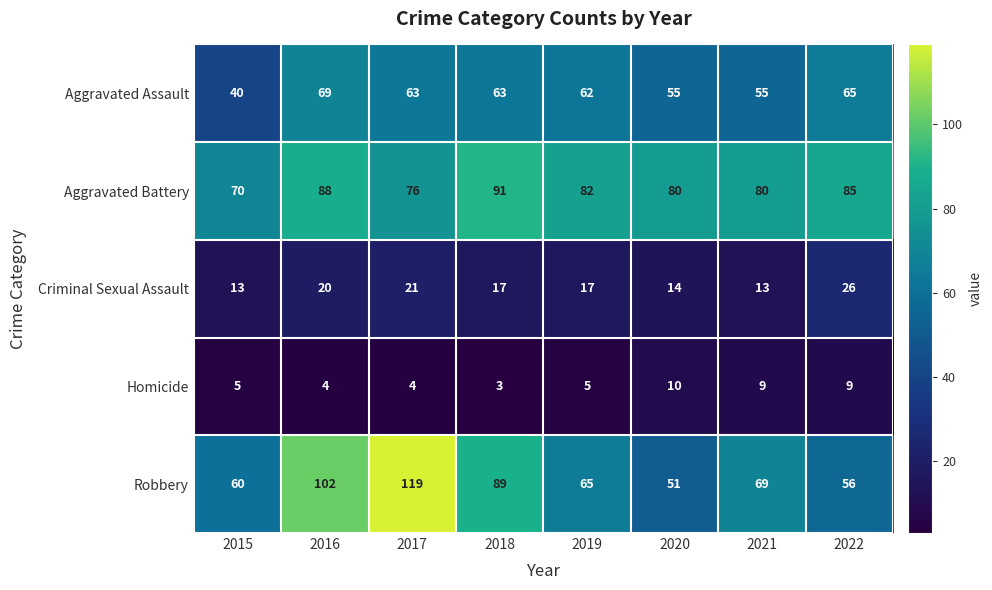

Which series has the largest range (max minus min)?

Robbery